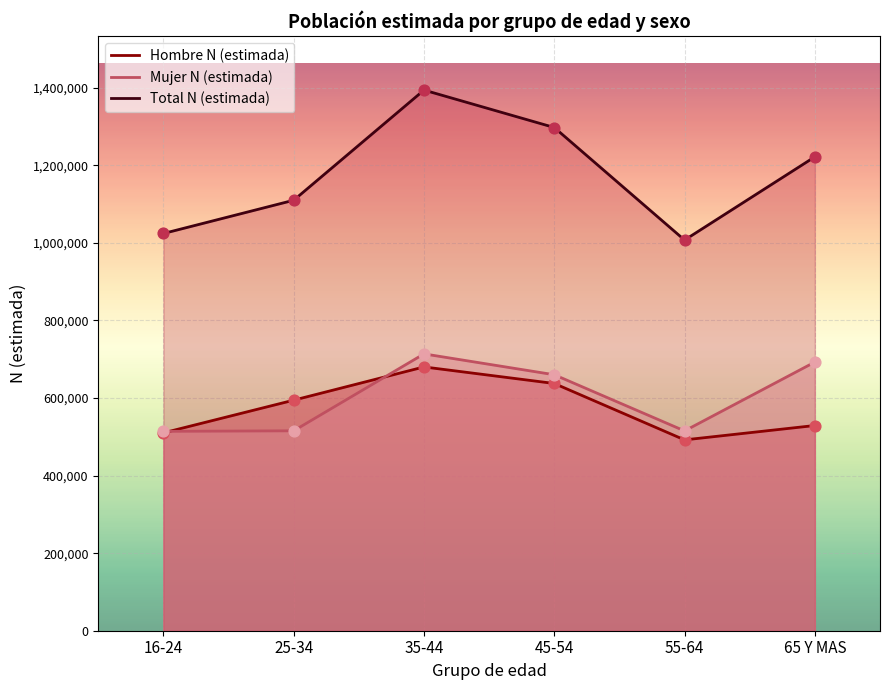

Which series contains the lowest Y value?

Hombre N (estimada)